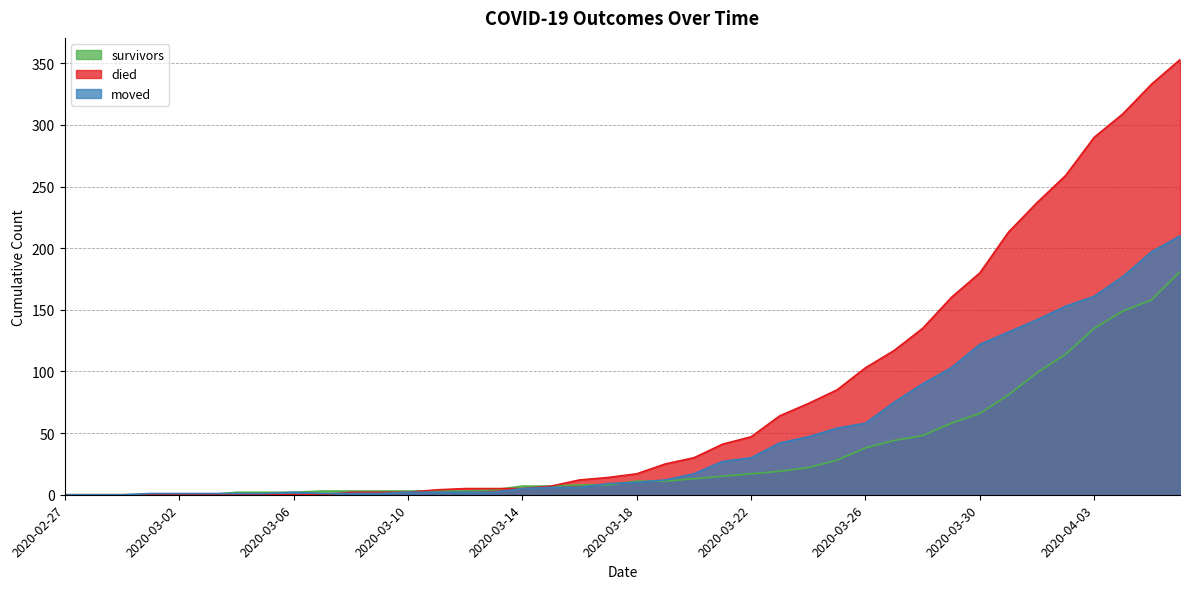

Is it true that survivors equals 64 at 2020-03-27?

False